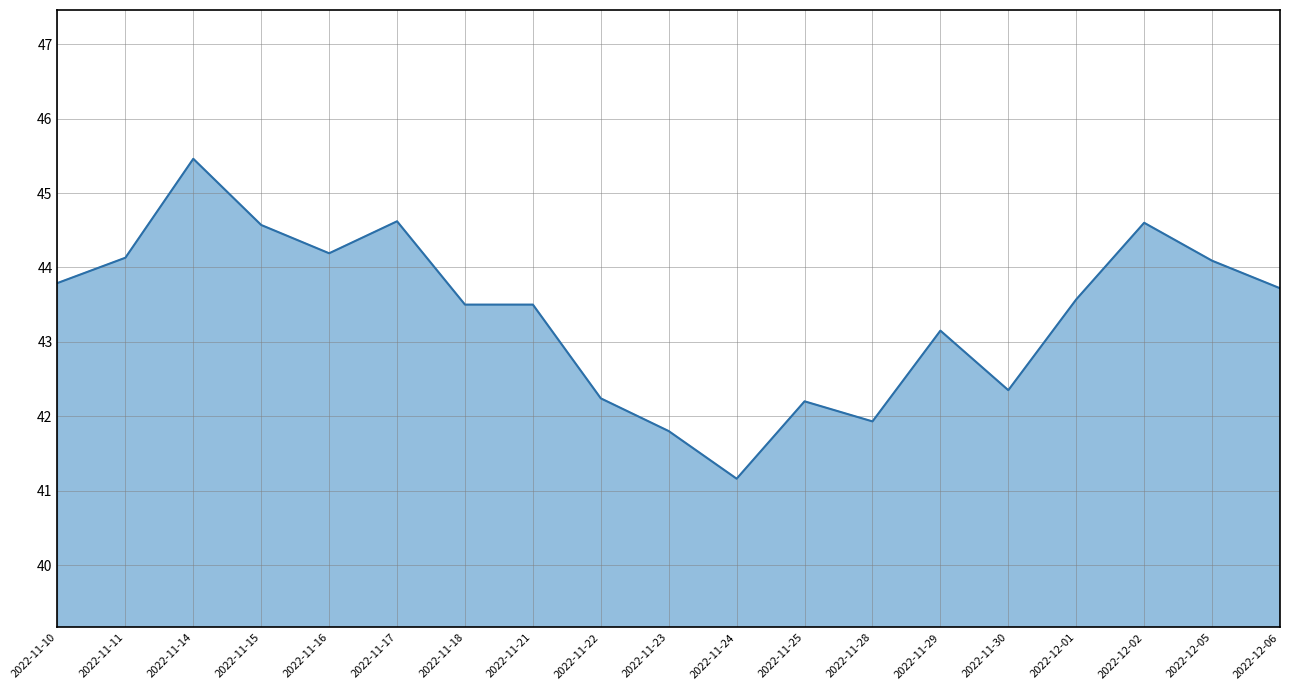

What is the maximum value shown in the chart?

45.5